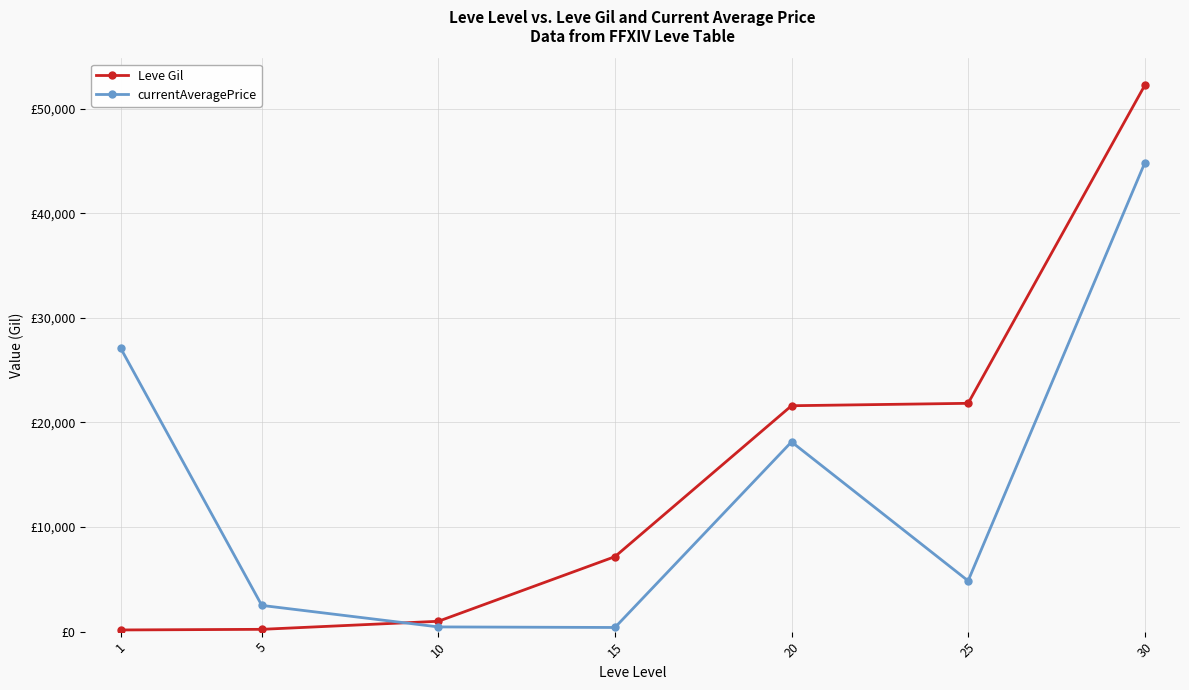

Does the chart have visible grid lines?

Yes